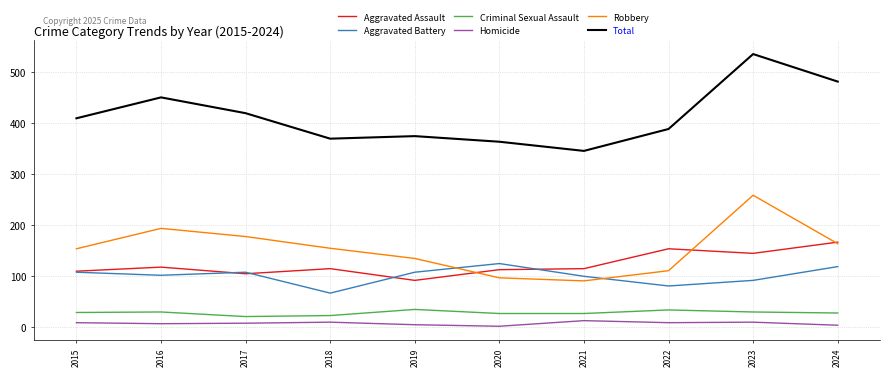

What is the spread (max minus min) of values at 2022?

380